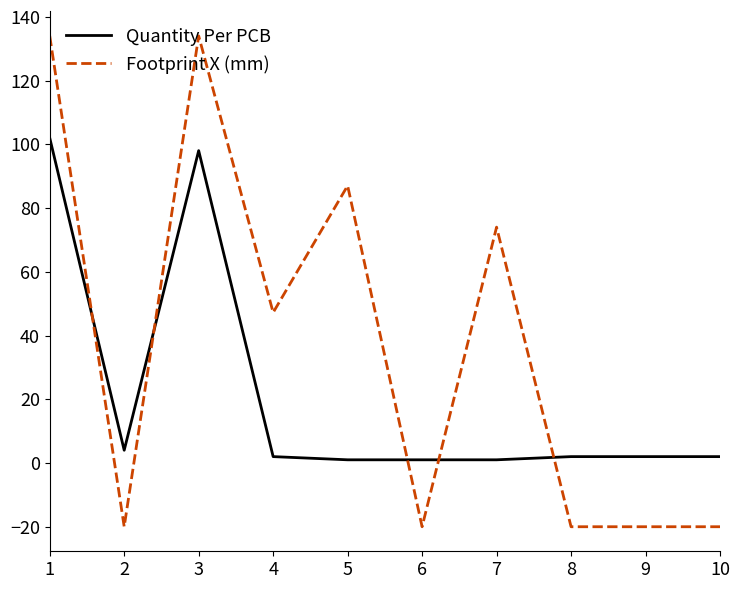

Which series changed the most between 2 and 4?

Footprint X (mm)